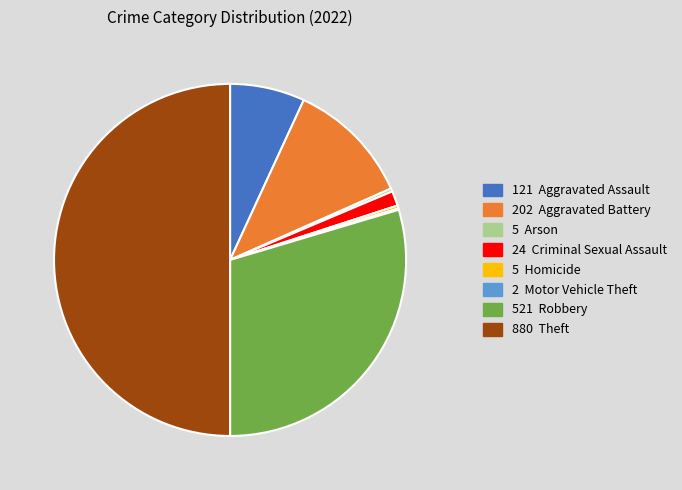

Does any single category account for the majority?

No